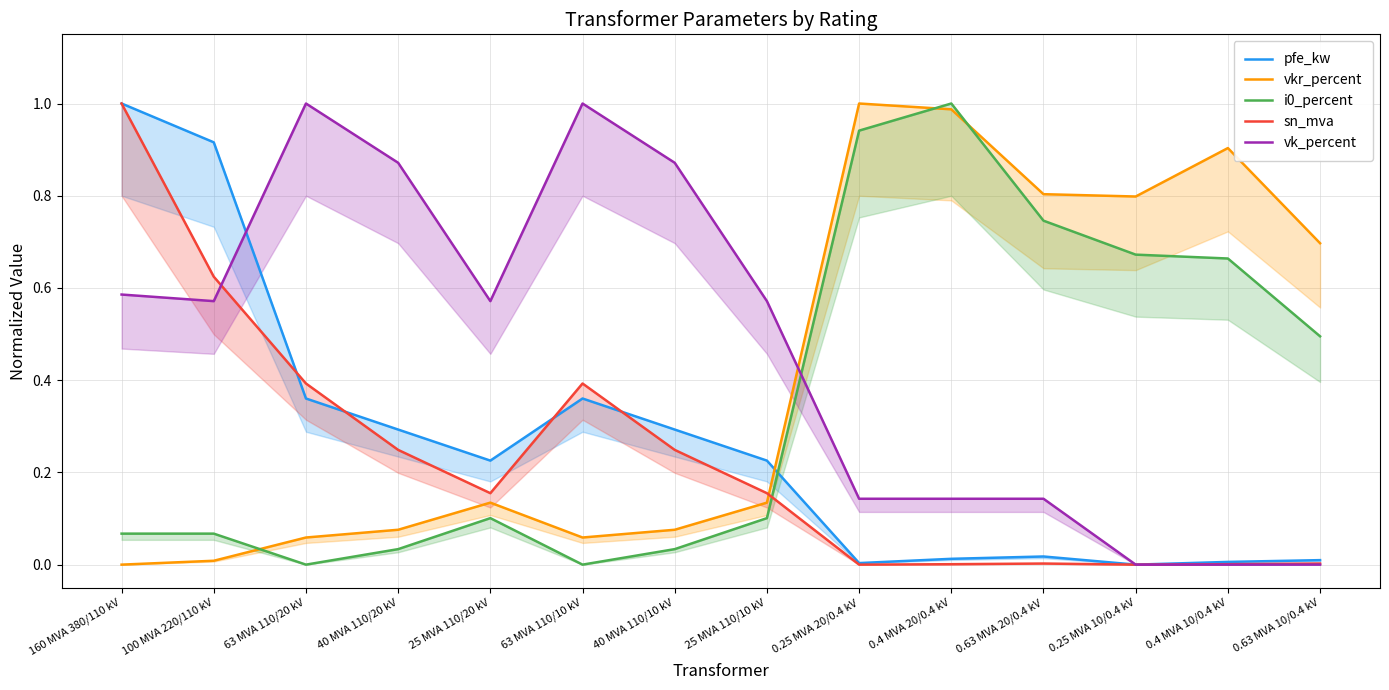

How many values in vk_percent are above zero?

11